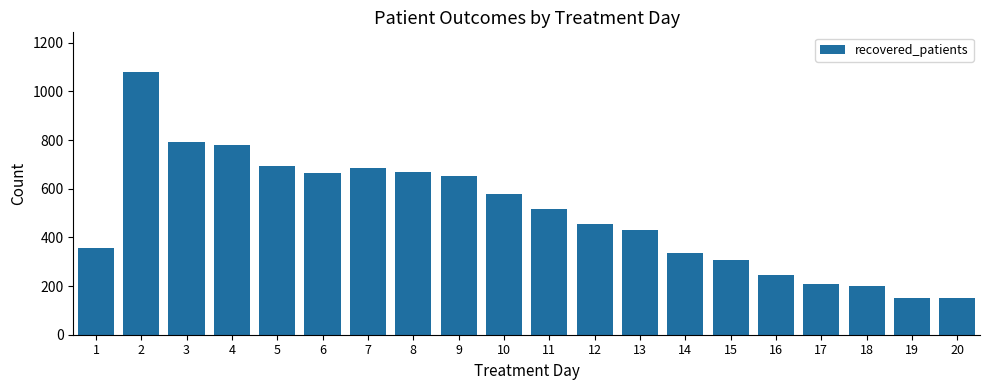

Are the bars horizontal?

No